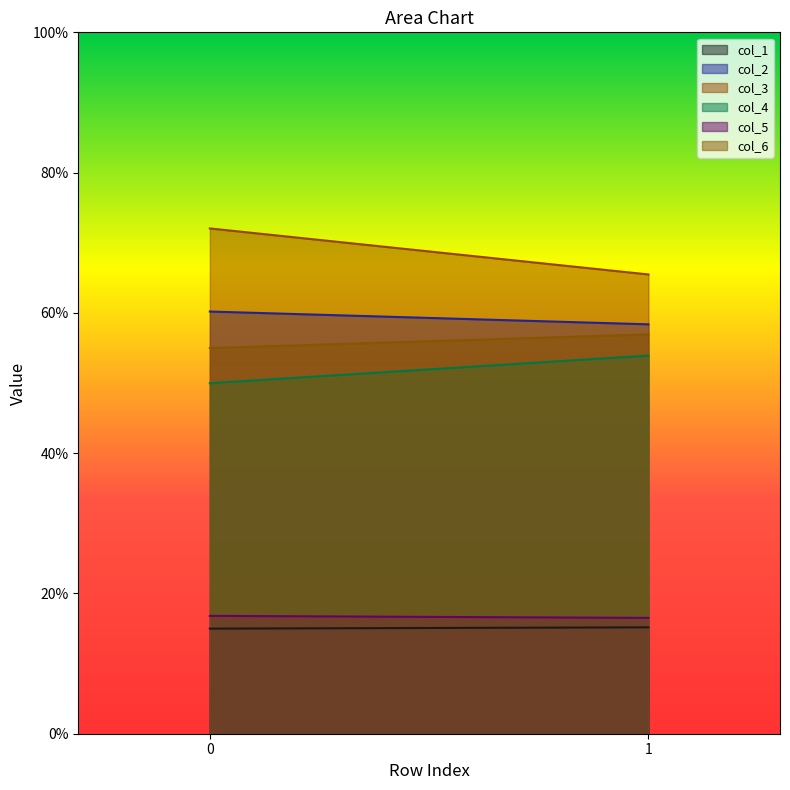

Does the chart have visible grid lines?

No